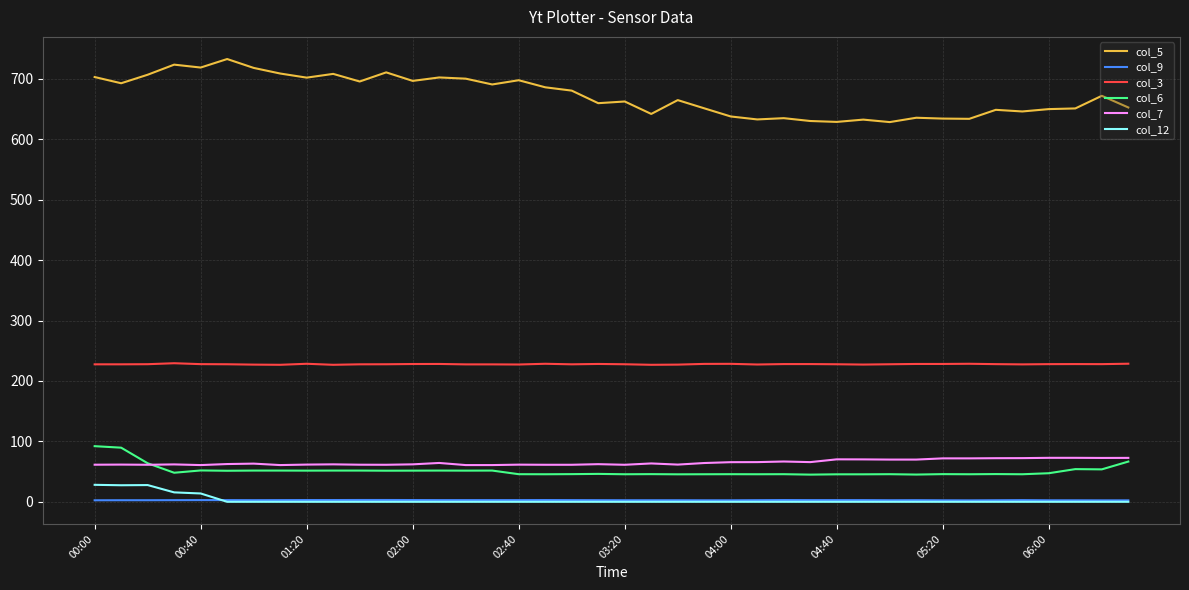

True or false: col_3 and col_9 intersect in this chart.

False